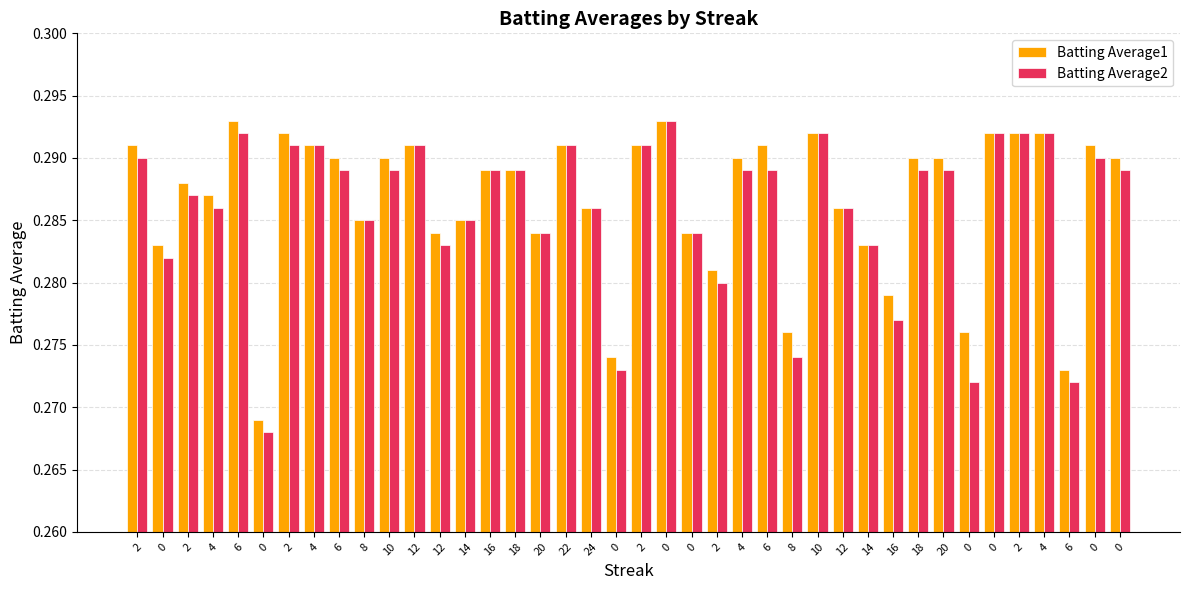

Between 6 and 2, which is larger?

2